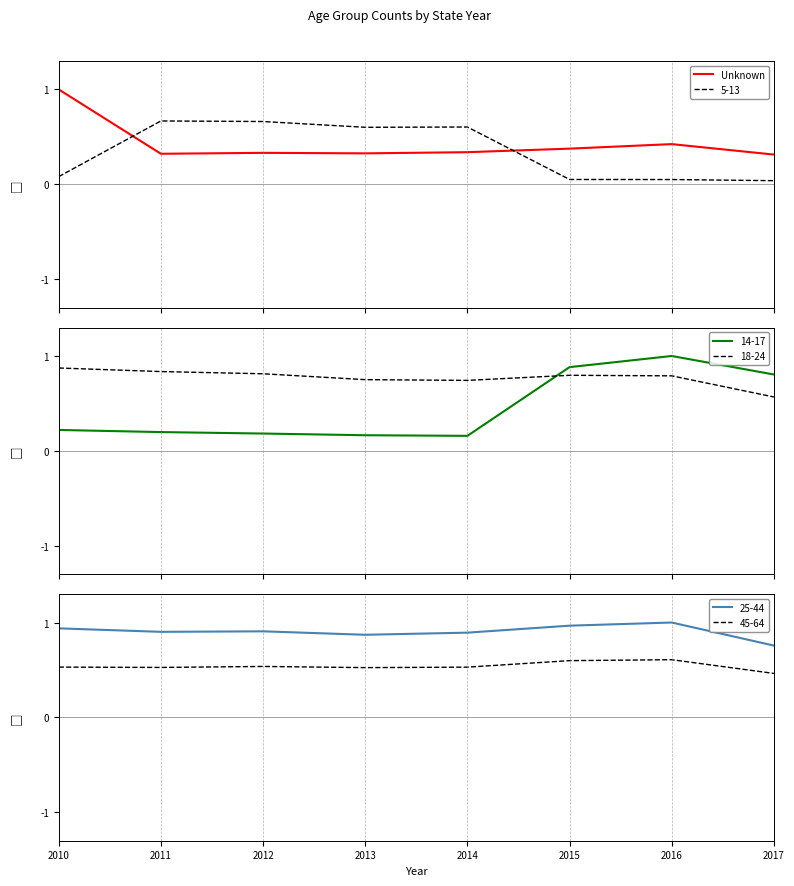

Count the values in the range 0 to 1.

8